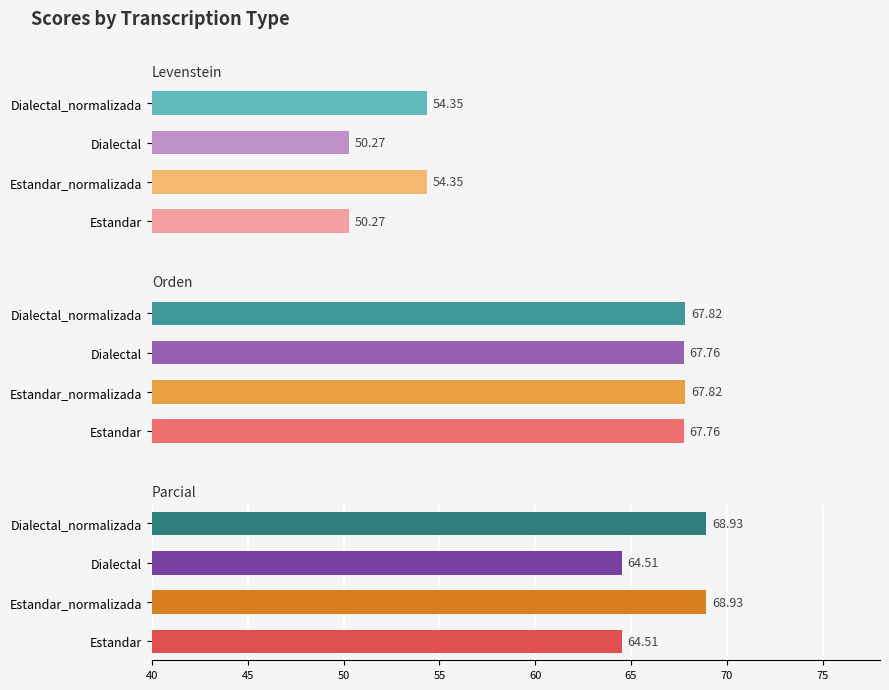

At Dialectal_normalizada, list the series in order from largest to smallest.

Parcial, Orden, Levenstein